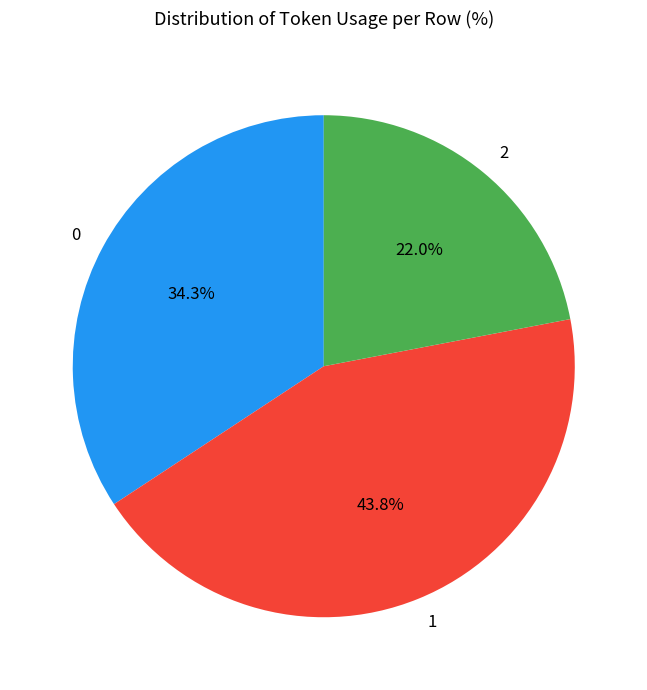

Is there any slice that represents more than half of the pie?

No